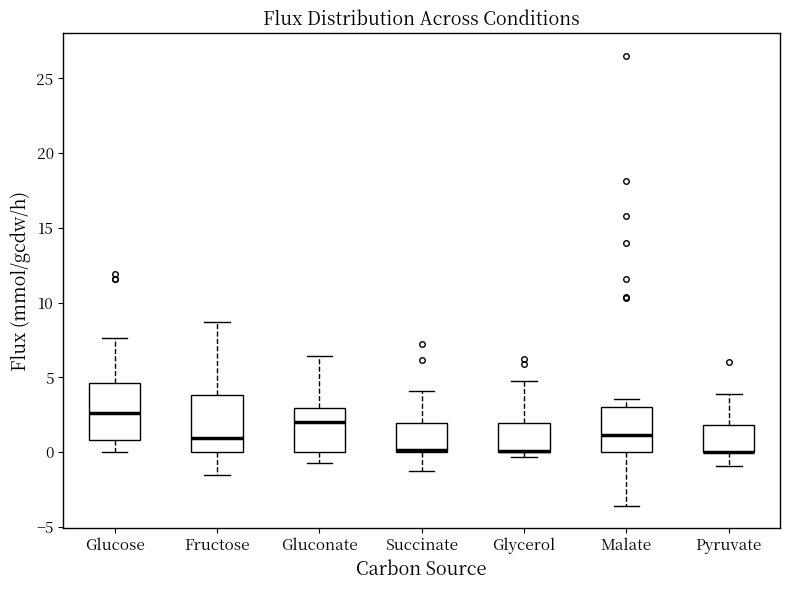

Reading left to right, transcribe this box plot: for each box, give where its median line is, the range the box spans, and where its two whiskers end, as read against the y-axis. The values are not printed on the chart, so give them approximately, as read against the axis.

Glucose: median 2.5, box 1.0 to 4.5, whiskers 0.0 to 7.5
Fructose: median 1.0, box 0.0 to 4.0, whiskers -1.5 to 8.5
Gluconate: median 2.0, box 0.0 to 3.0, whiskers -0.5 to 6.5
Succinate: median 0.0, box 0.0 to 2.0, whiskers -1.5 to 4.0
Glycerol: median 0.0 (drawn on the box's lower edge), box 0.0 to 2.0, whiskers -0.5 to 5.0
Malate: median 1.0, box 0.0 to 3.0, whiskers -3.5 to 3.5
Pyruvate: median 0.0 (drawn on the box's lower edge), box 0.0 to 2.0, whiskers -1.0 to 4.0